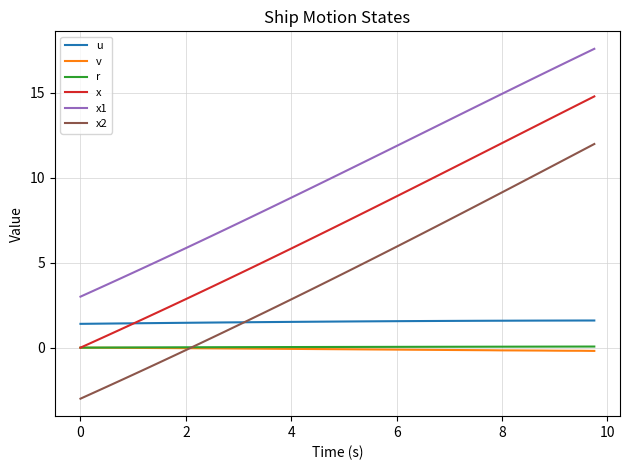

True or false: x2 and x1 cross at least once.

False